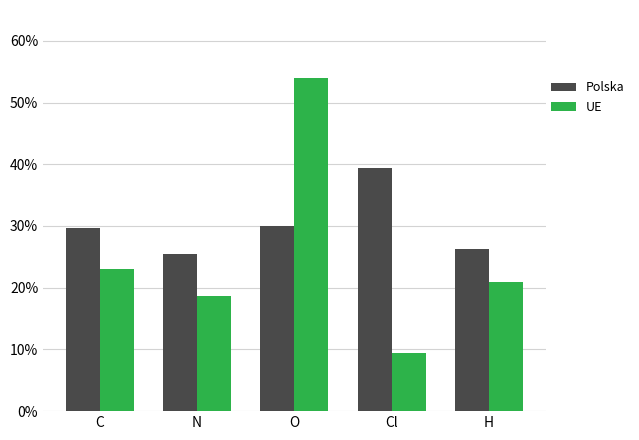

Reading left to right, transcribe all the data shown in this chart.

Polska: C=29.6	N=25.5	O=30.0	Cl=39.5	H=26.2
UE: C=23.1	N=18.7	O=54.0	Cl=9.4	H=20.9